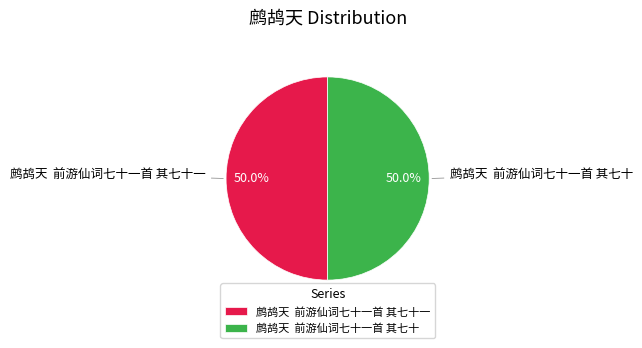

How much of the chart is everything except 鹧鸪天 前游仙词七十一首 其七十?

50.0%